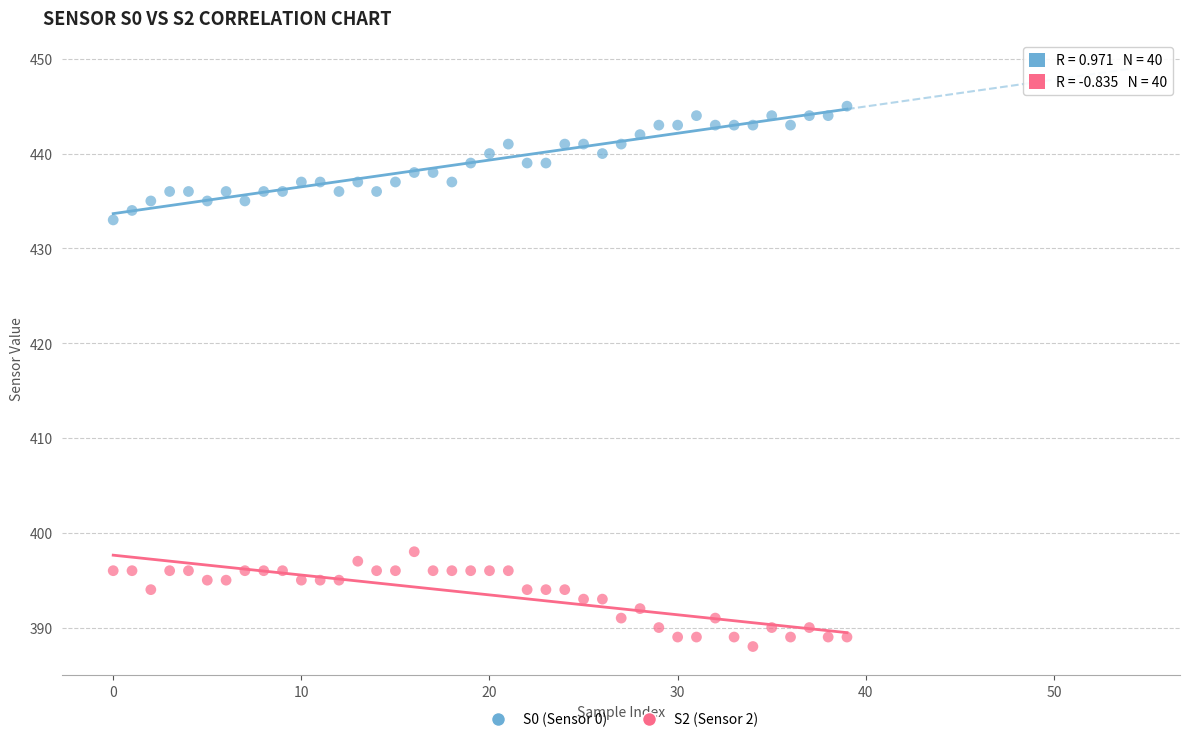

Across all series, what Y value is closest to 416?

433